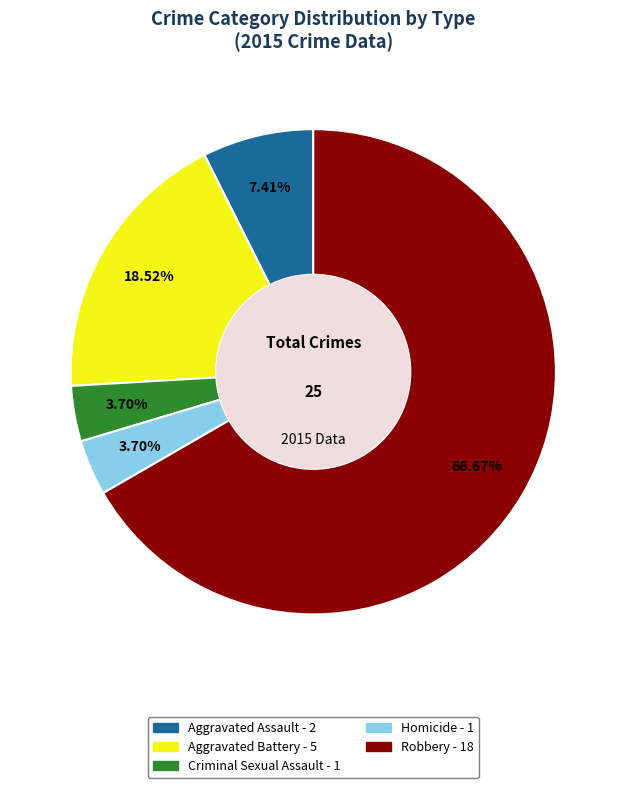

Count the number of slices in the pie.

5